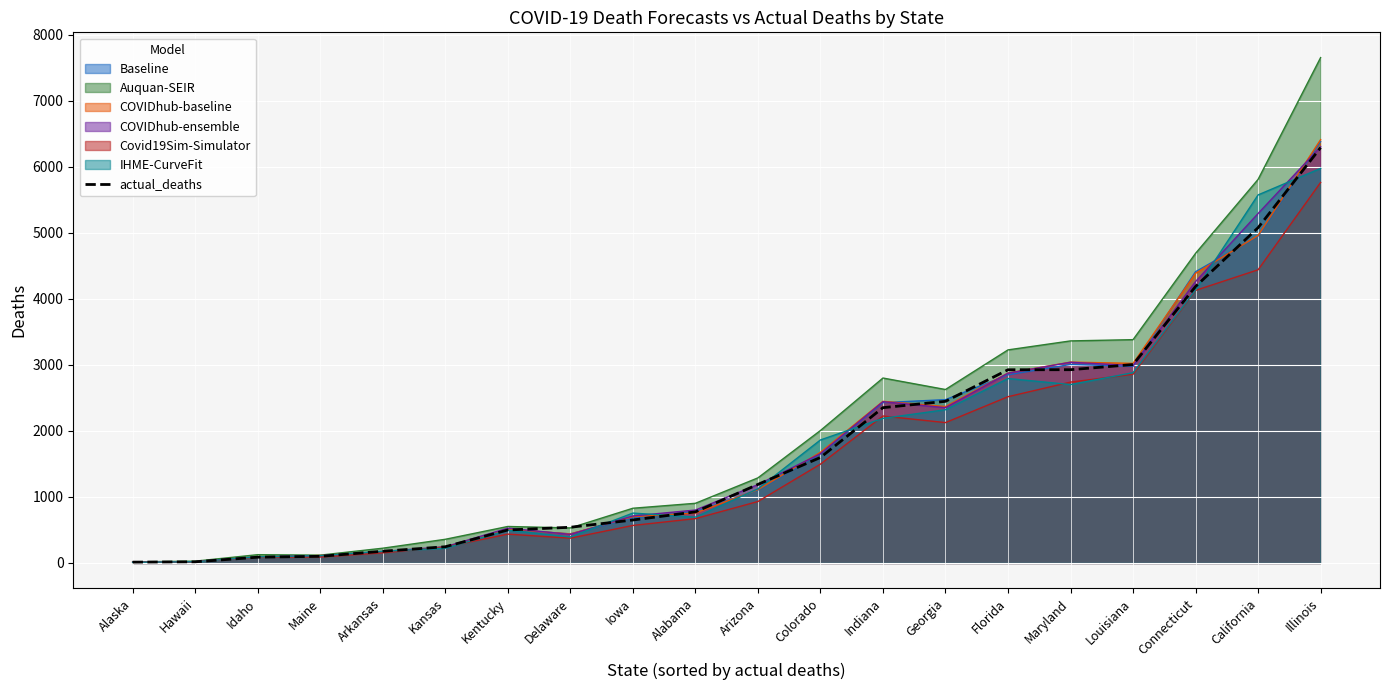

Count the number of data series in this chart.

7